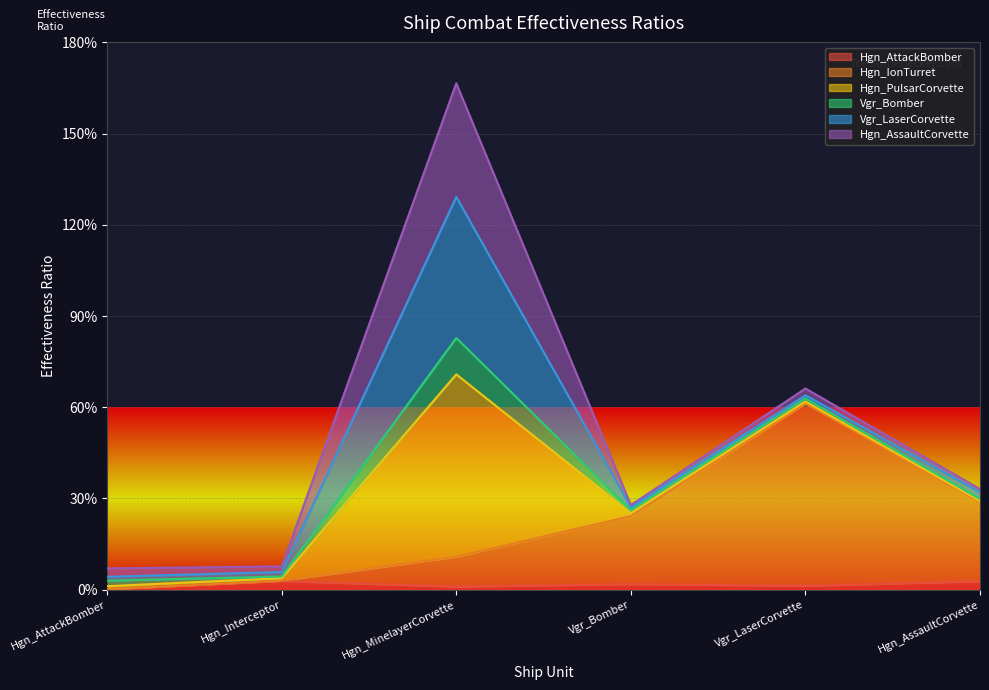

At which category is the sum across all series the highest?

Hgn_MinelayerCorvette